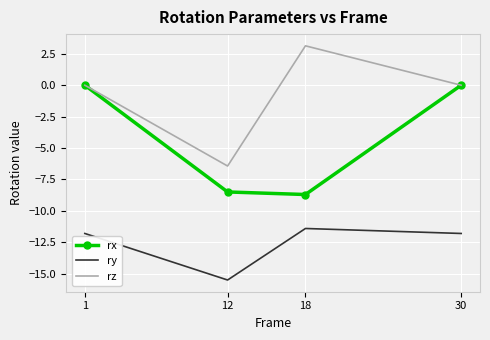

Rank the series by their maximum value, from highest to lowest.

rz, rx, ry